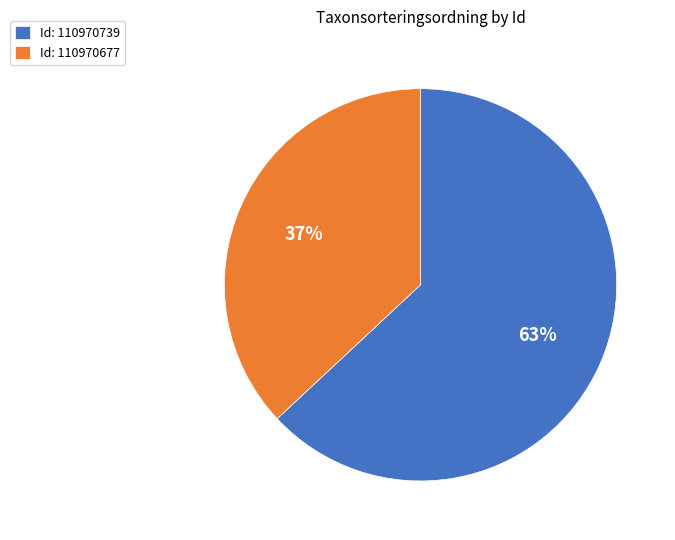

To the nearest percent, what portion does Id: 110970677 represent?

37%